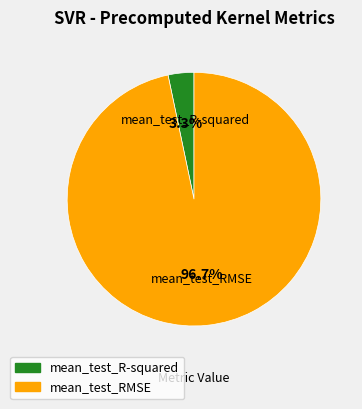

To the nearest percent, what is the difference between the largest and smallest slice percentages?

93%